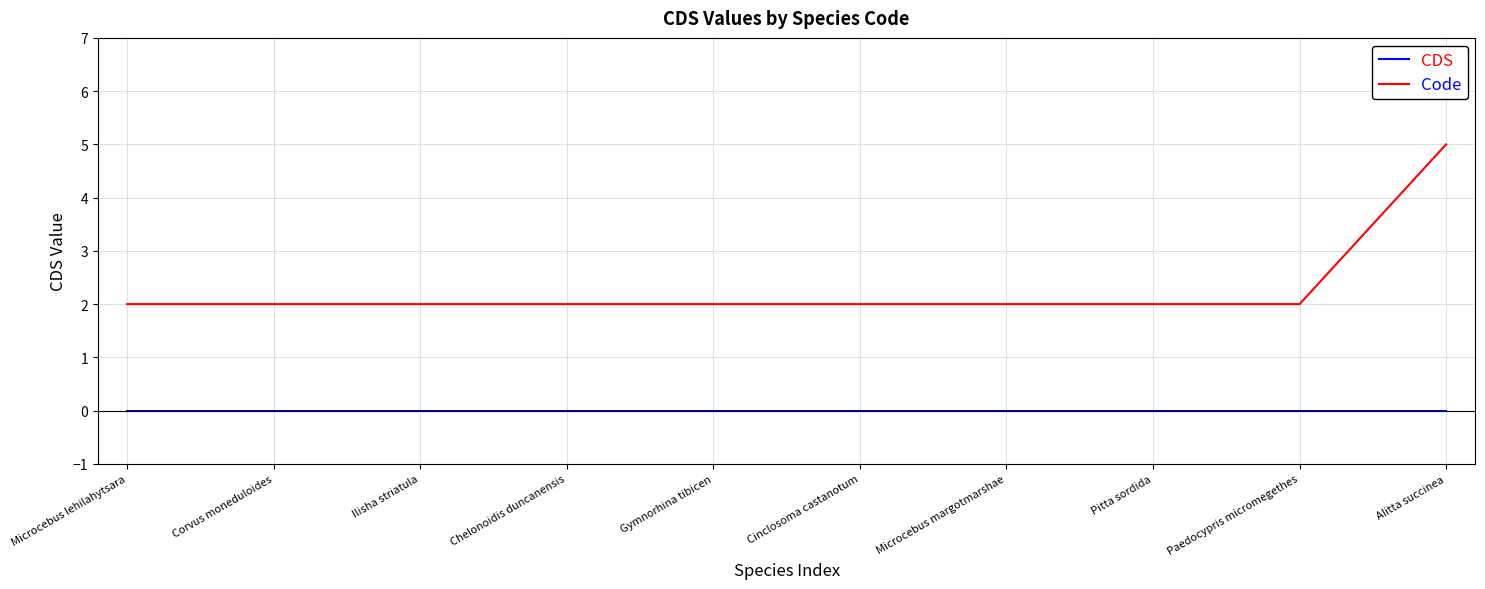

Reading left to right, what are all the values shown in this chart?

CDS: Microcebus lehilahytsara=0	Corvus moneduloides=0	Ilisha striatula=0	Chelonoidis duncanensis=0	Gymnorhina tibicen=0	Cinclosoma castanotum=0	Microcebus margotmarshae=0	Pitta sordida=0	Paedocypris micromegethes=0	Alitta succinea=0
Code: Microcebus lehilahytsara=2	Corvus moneduloides=2	Ilisha striatula=2	Chelonoidis duncanensis=2	Gymnorhina tibicen=2	Cinclosoma castanotum=2	Microcebus margotmarshae=2	Pitta sordida=2	Paedocypris micromegethes=2	Alitta succinea=5